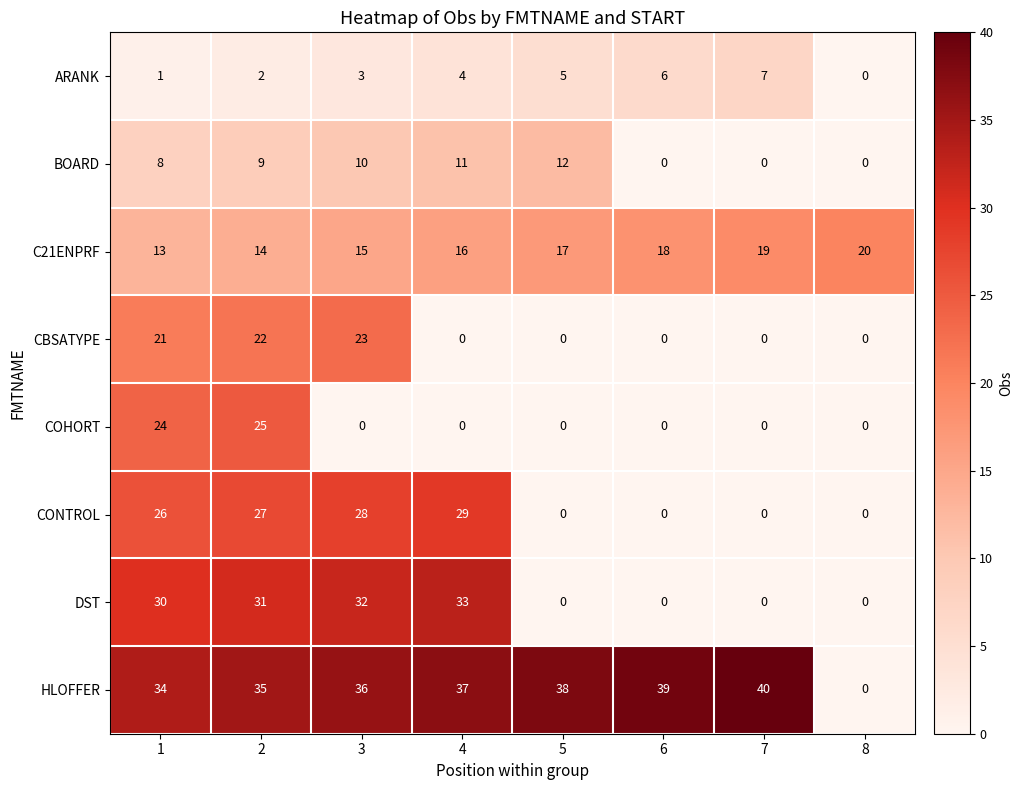

What is the difference between the second highest and minimum values in the HLOFFER series?

39